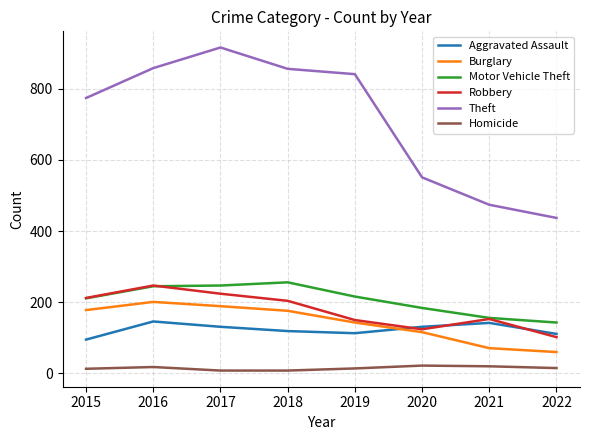

What is the lowest value of the Burglary series?

60